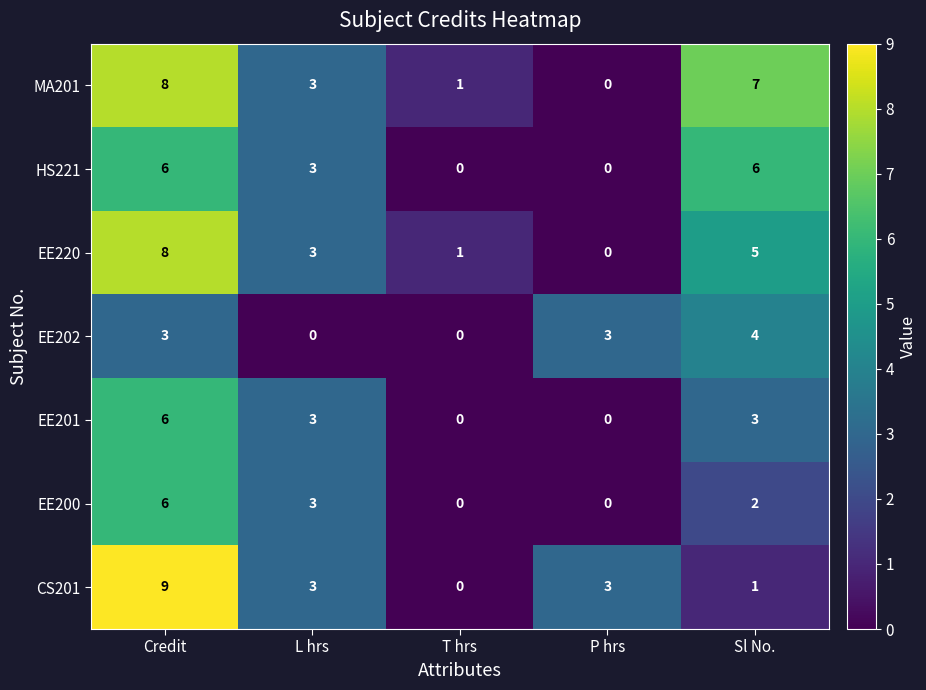

The EE220 series shows 3 at L hrs. True or false?

True